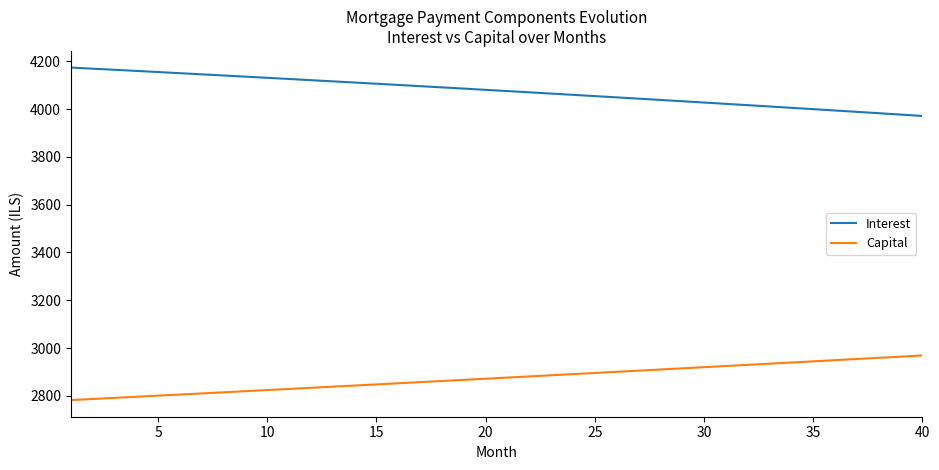

True or false: Interest and Capital intersect in this chart.

False